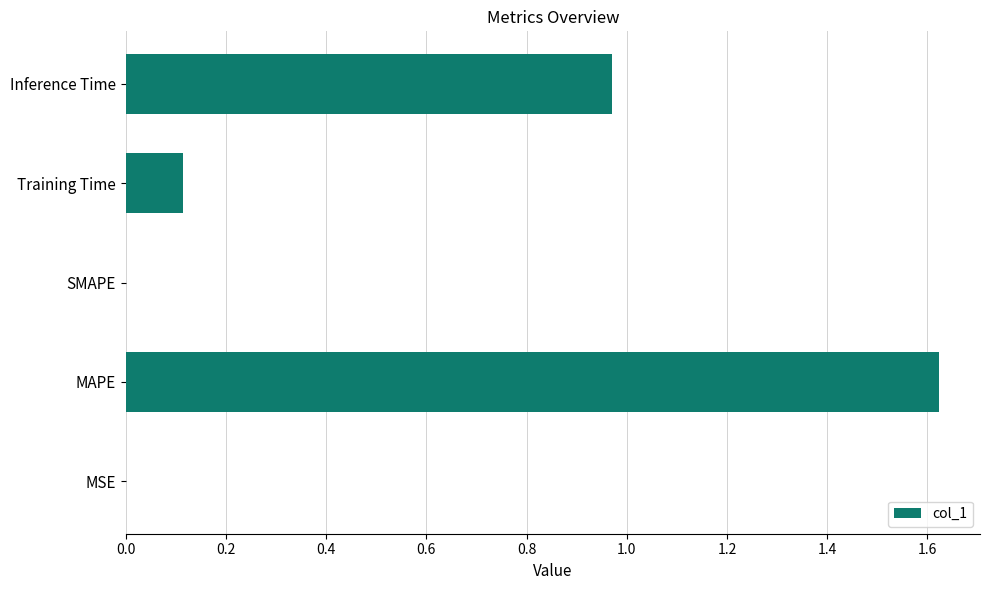

Are the bars horizontal?

Yes